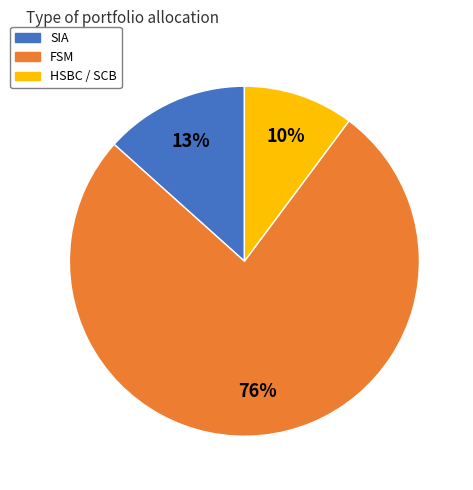

Which category has the smallest portion of the pie?

HSBC / SCB